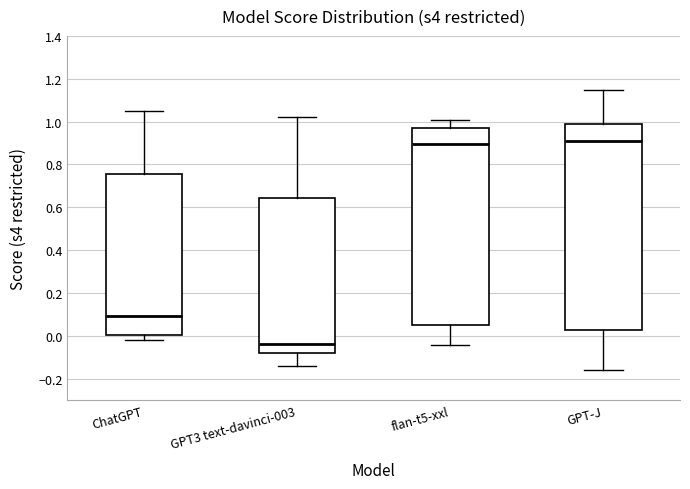

Reading left to right, read every box against the y-axis: the position of its median line, the range the box covers, and the ends of its whiskers. The values are not printed on the chart, so give them approximately, as read against the axis.

ChatGPT: median 0.10, box 0.00 to 0.76, whiskers -0.02 to 1.06
GPT3 text-davinci-003: median -0.04, box -0.08 to 0.64, whiskers -0.14 to 1.02
flan-t5-xxl: median 0.90, box 0.06 to 0.98, whiskers -0.04 to 1.00
GPT-J: median 0.90, box 0.02 to 0.98, whiskers -0.16 to 1.14